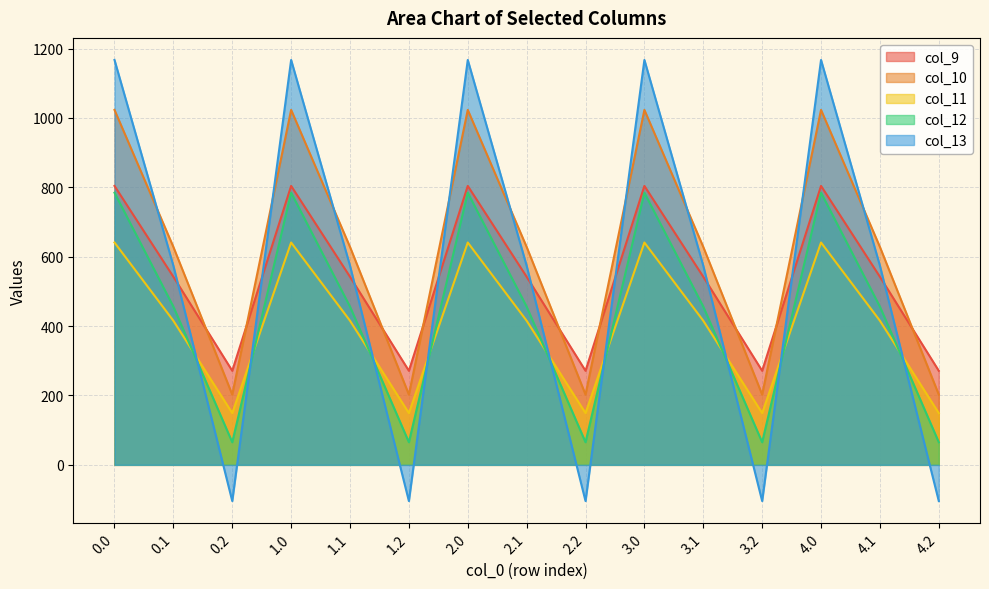

Reading left to right, list all the values displayed in this chart.

col_9: 804.0	542.1	271.1	804.0	542.1	271.1	804.0	542.1	271.1	804.0	542.1	271.1	804.0	542.1	271.1
col_10: 1023.2	628.1	202.5	1023.2	628.1	202.5	1023.2	628.1	202.5	1023.2	628.1	202.5	1023.2	628.1	202.5
col_11: 640.9	415.4	149.1	640.9	415.4	149.1	640.9	415.4	149.1	640.9	415.4	149.1	640.9	415.4	149.1
col_12: 784.4	456.1	65.2	784.4	456.1	65.2	784.4	456.1	65.2	784.4	456.1	65.2	784.4	456.1	65.2
col_13: 1167.2	574.0	-104.4	1167.2	574.0	-104.4	1167.2	574.0	-104.4	1167.2	574.0	-104.4	1167.2	574.0	-104.4